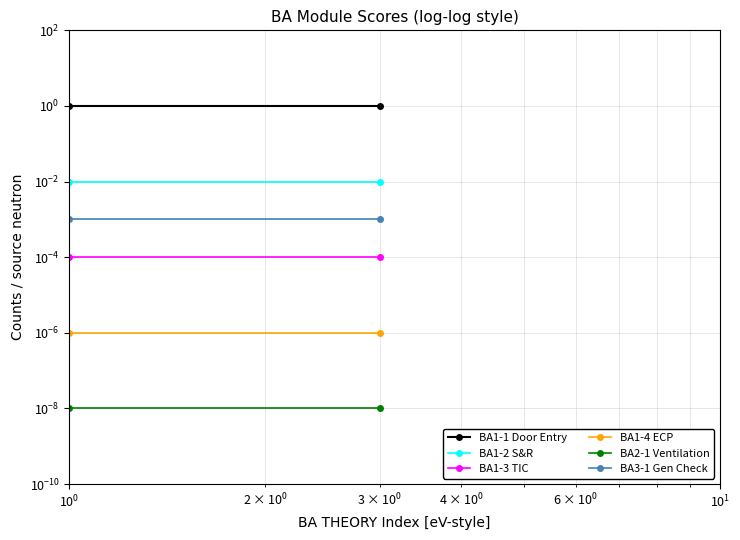

What is the total value across all series at $\mathdefault{10^{0}}$?

1.0